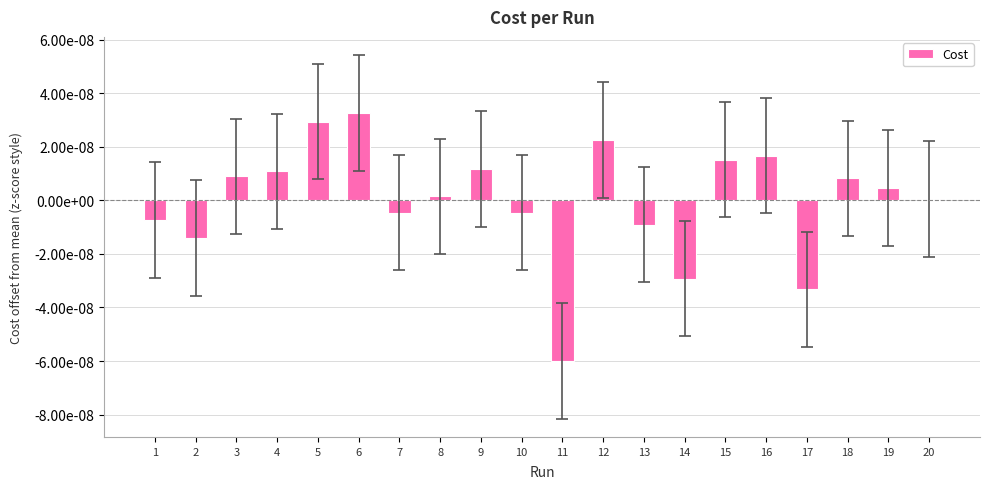

Does the chart contain any negative values?

Yes